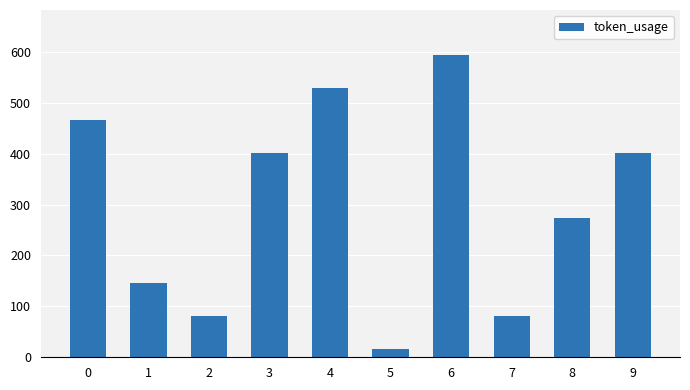

What is the average value?

299